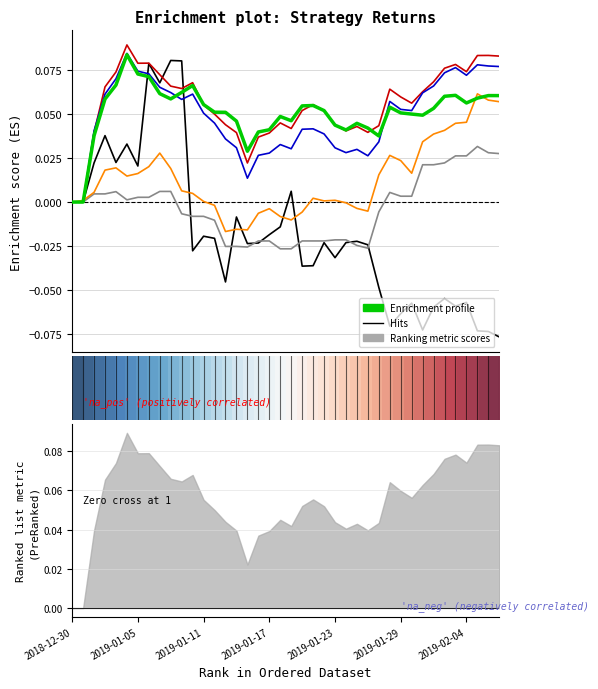

At which label does short first exceed 0?

2018-12-31